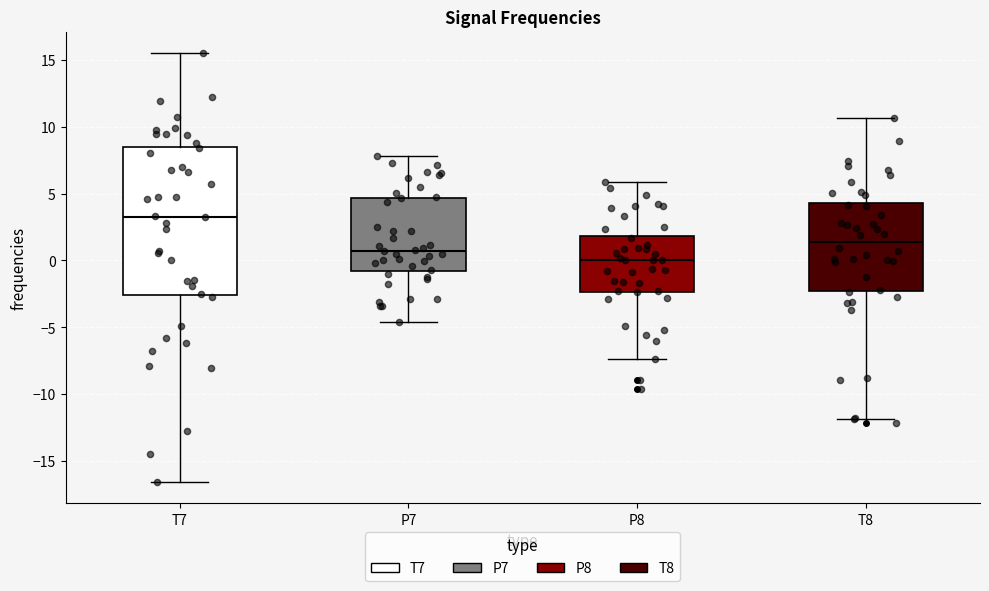

Reading left to right, transcribe this box plot: for each box, give where its median line is, the range the box spans, and where its two whiskers end, as read against the y-axis. The values are not printed on the chart, so give them approximately, as read against the axis.

T7: median 3.5, box -2.5 to 8.5, whiskers -16.5 to 15.5
P7: median 0.5, box -1.0 to 4.5, whiskers -4.5 to 8.0
P8: median 0.0, box -2.5 to 2.0, whiskers -7.5 to 6.0
T8: median 1.5, box -2.5 to 4.5, whiskers -12.0 to 10.5